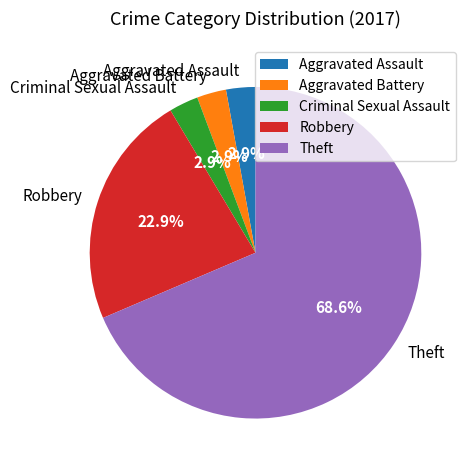

Combined, do Robbery and Theft account for over 50%?

Yes